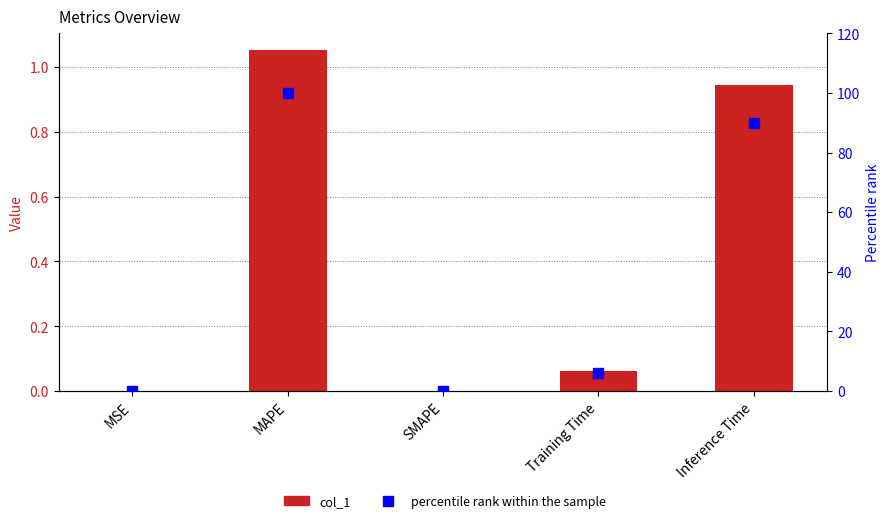

At which category is the sum across all series the highest?

MAPE